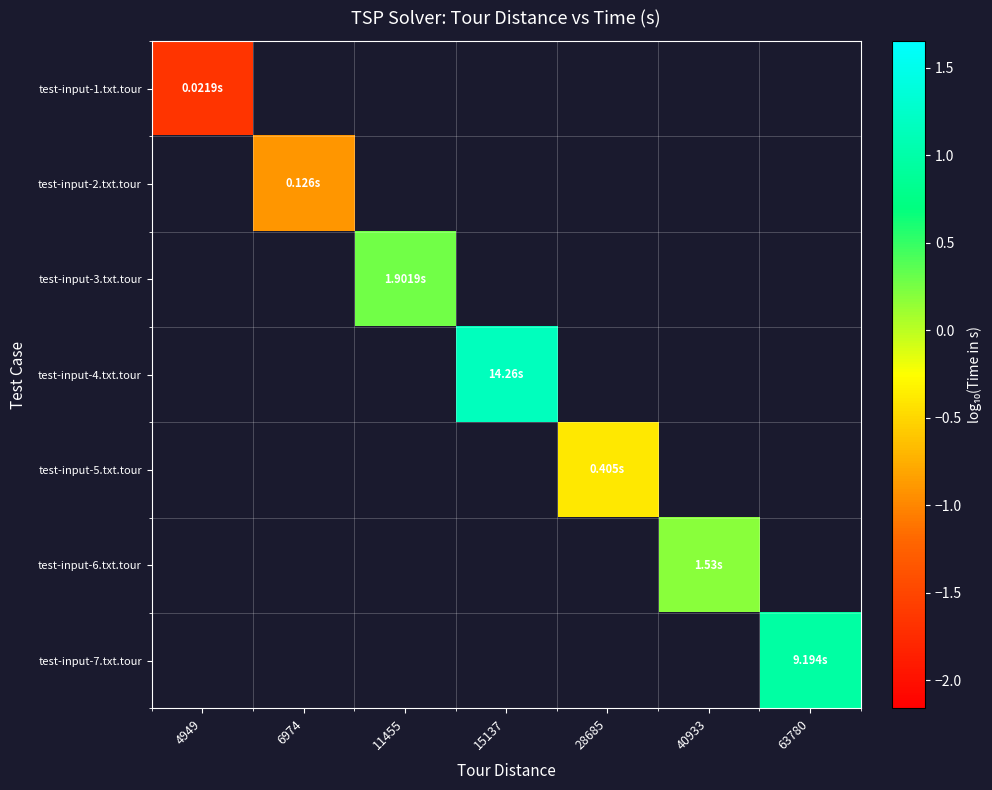

Which category has the highest value across all series?

15137